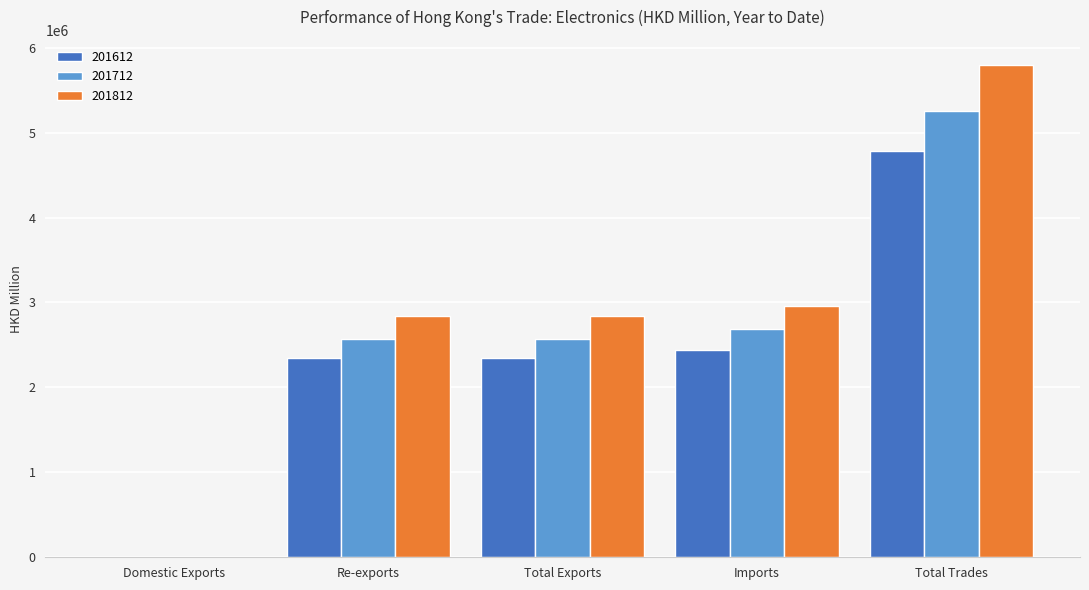

True or false: 201612 has a value of 1298448.9 at Imports.

False